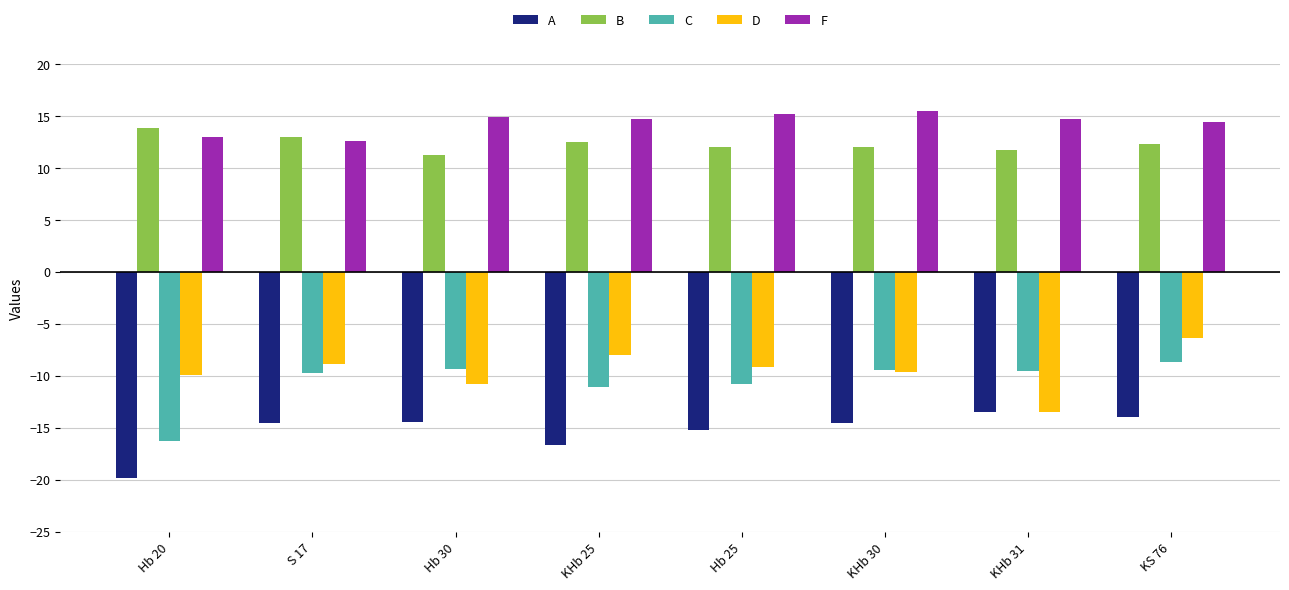

What is the total value across all series at KHb 25?

-8.6